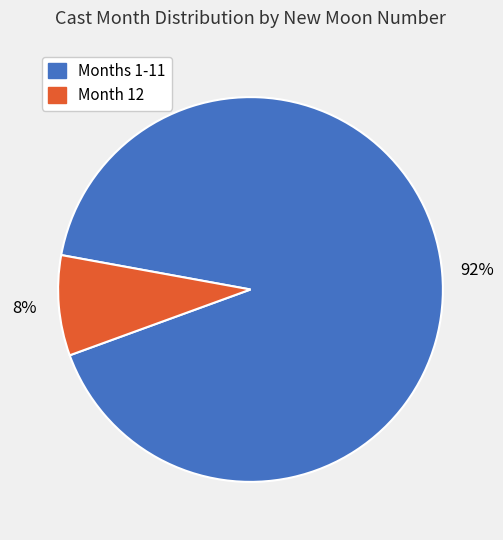

Is the sum of Months 1-11 and Month 12 greater than half?

Yes